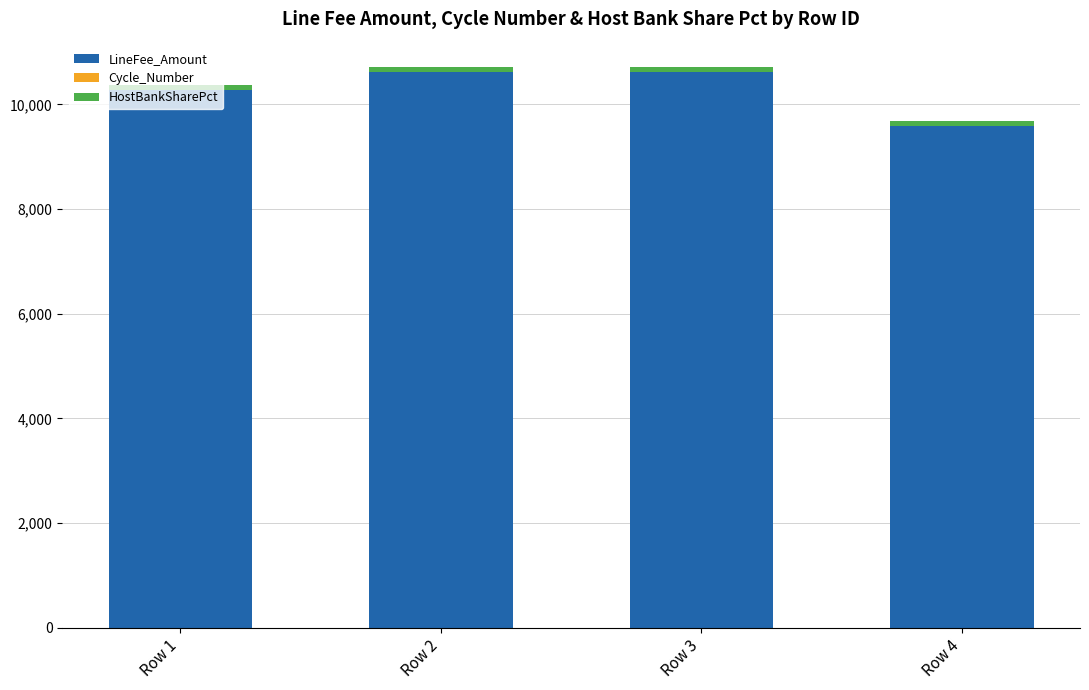

The value of LineFee_Amount at Row 4 is 17147.7. True or false?

False